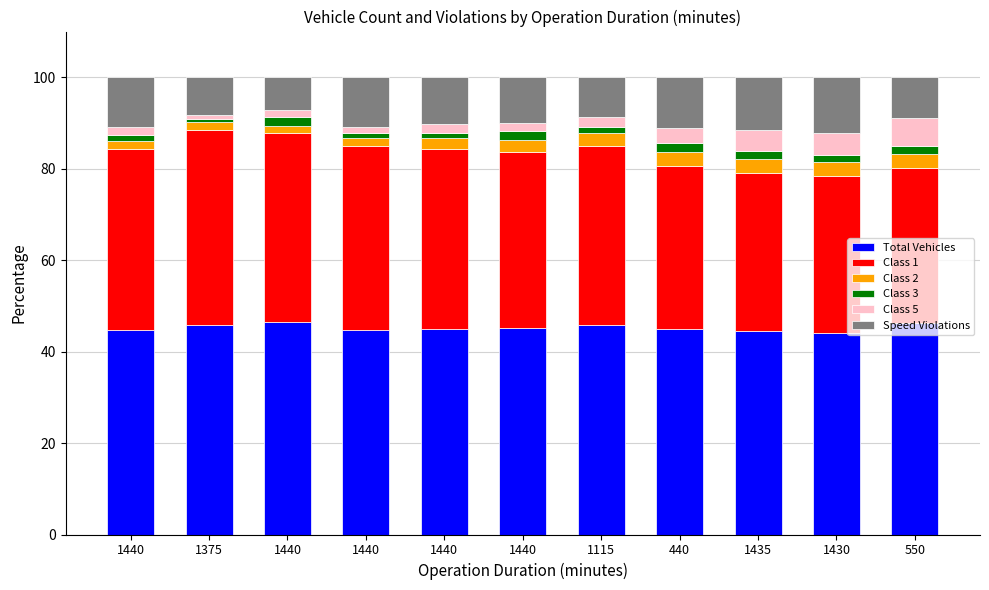

How many categories are shown in the chart?

11